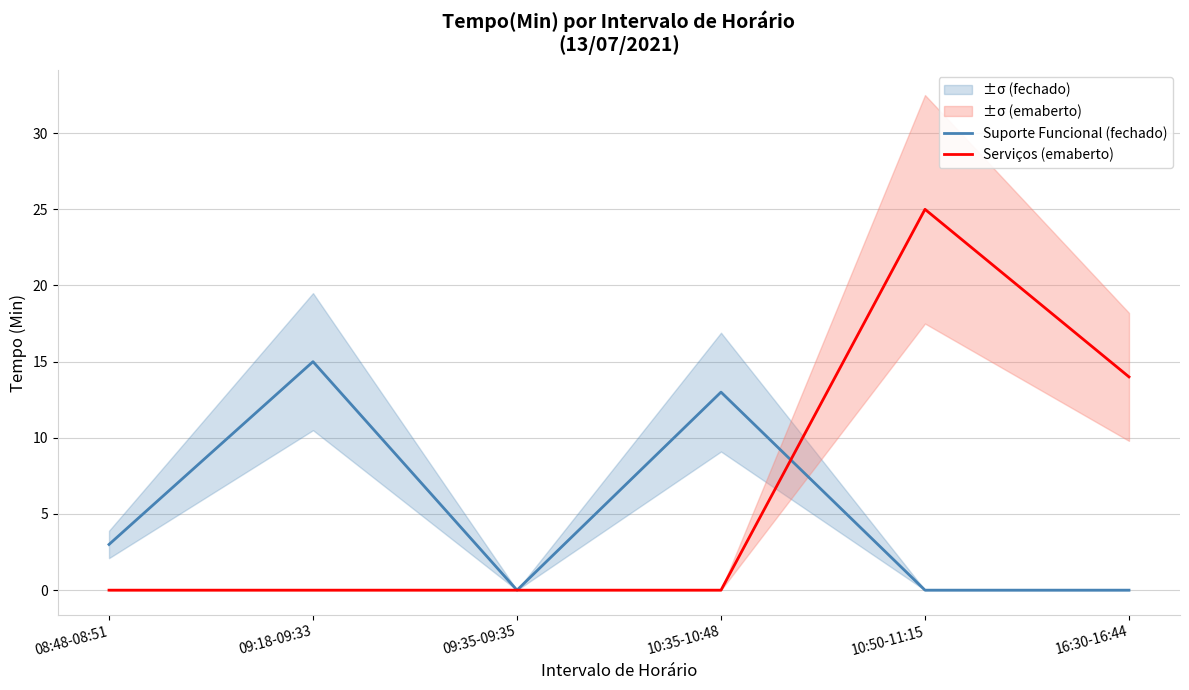

What is the highest value of the Suporte Funcional (fechado) series?

15